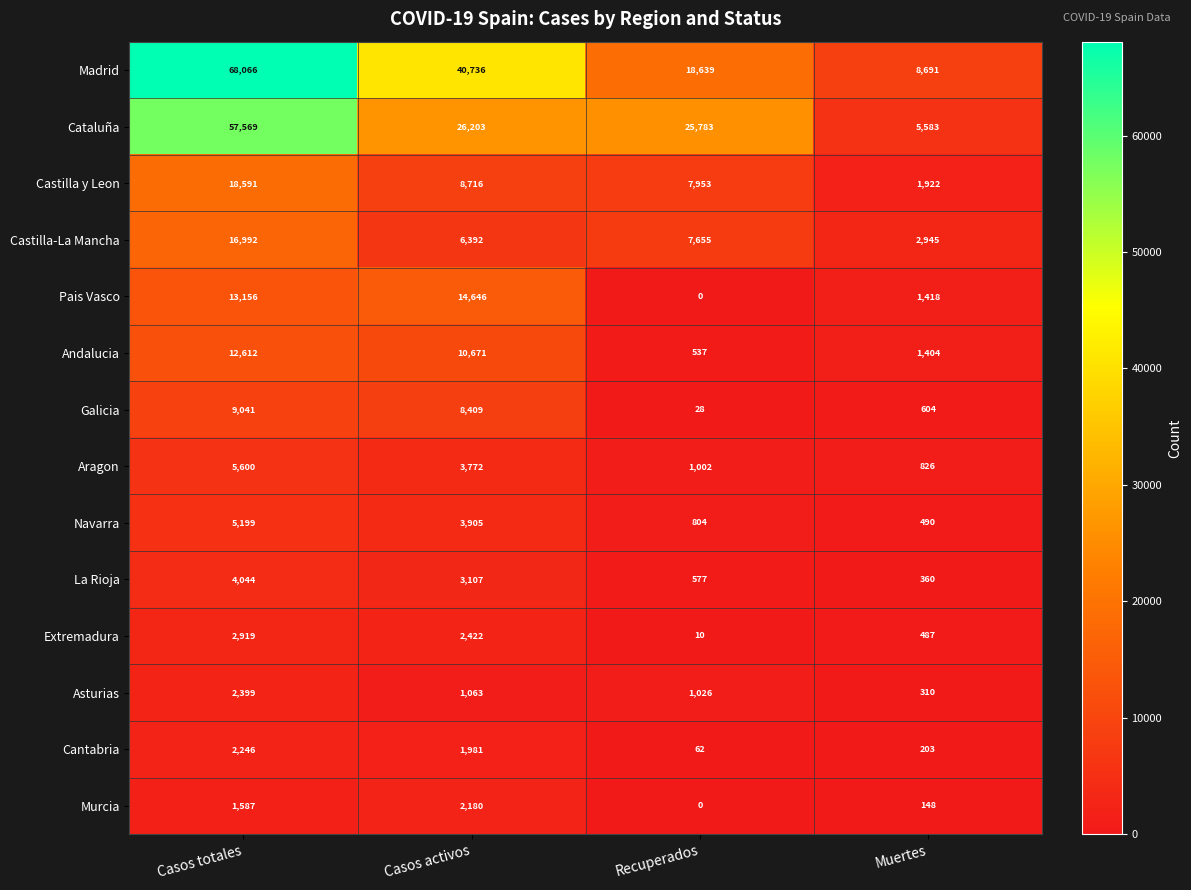

Rank the series by their maximum value, from highest to lowest.

Madrid, Cataluña, Castilla y Leon, Castilla-La Mancha, Pais Vasco, Andalucia, Galicia, Aragon, Navarra, La Rioja, Extremadura, Asturias, Cantabria, Murcia